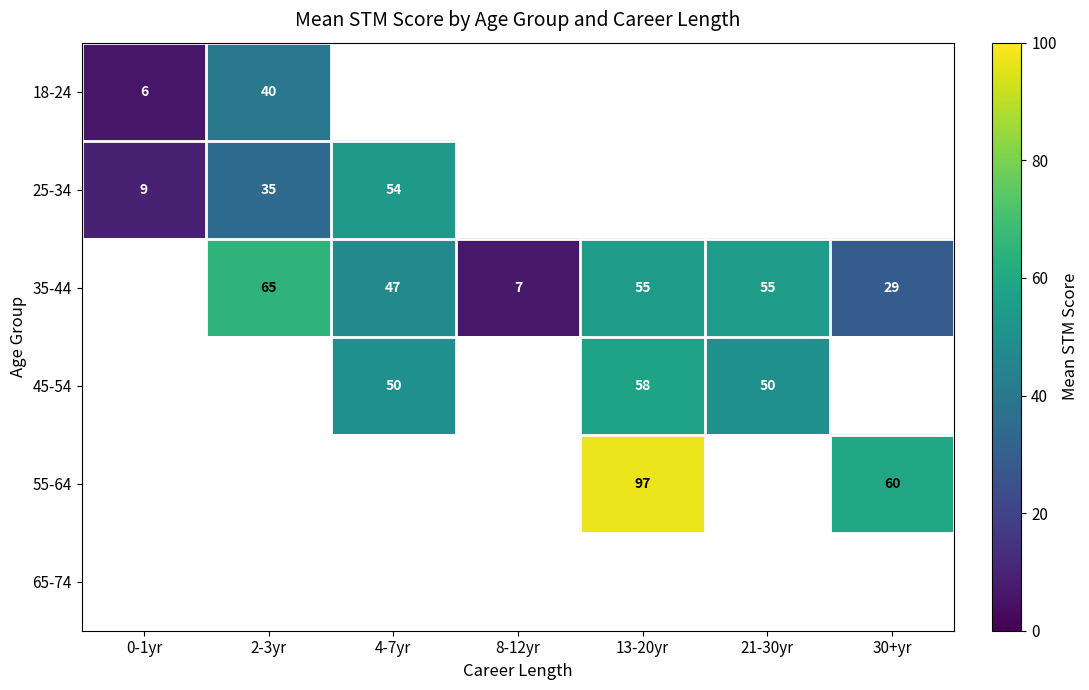

True or false: 35-44 has a value of 106 at 2-3yr.

False